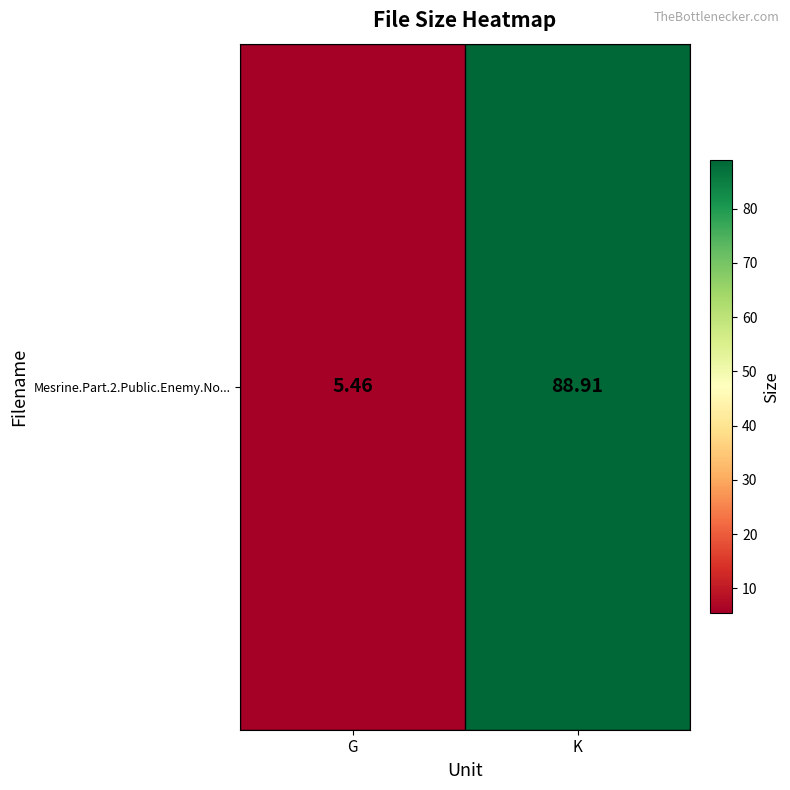

The chart shows a value of 88.9 at K. True or false?

True